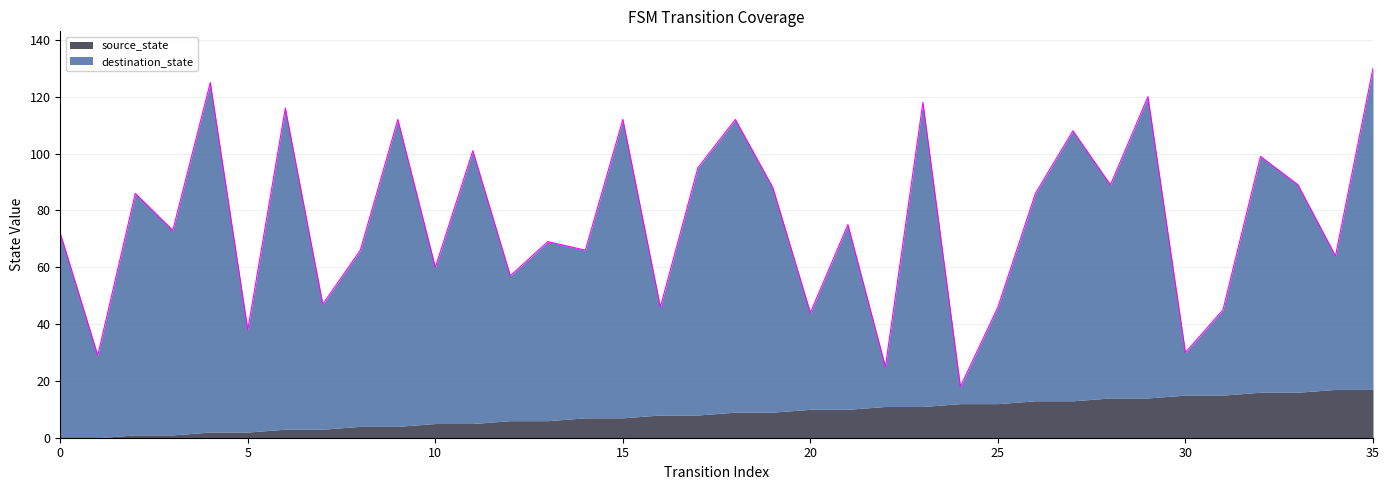

Count the number of values greater than 75.

17